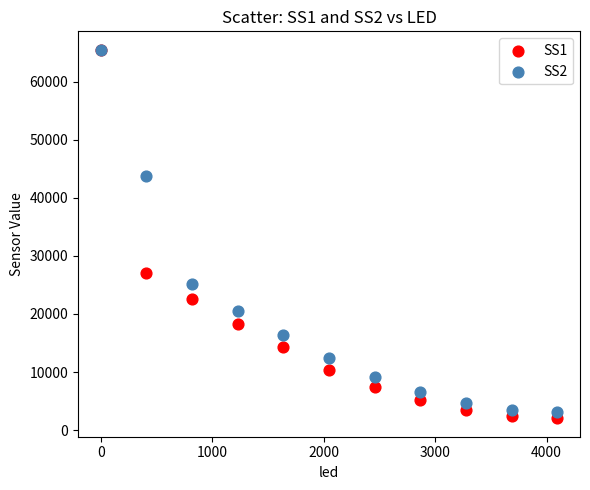

Which series has the widest spread of Y values?

SS1